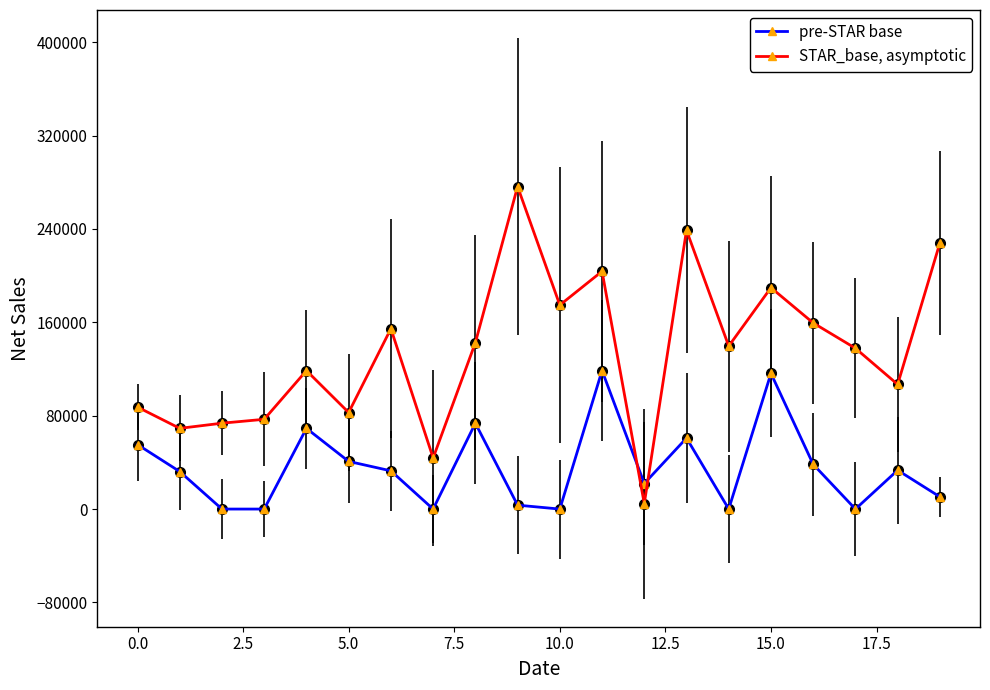

Which series has the largest range (max minus min)?

STAR_base, asymptotic